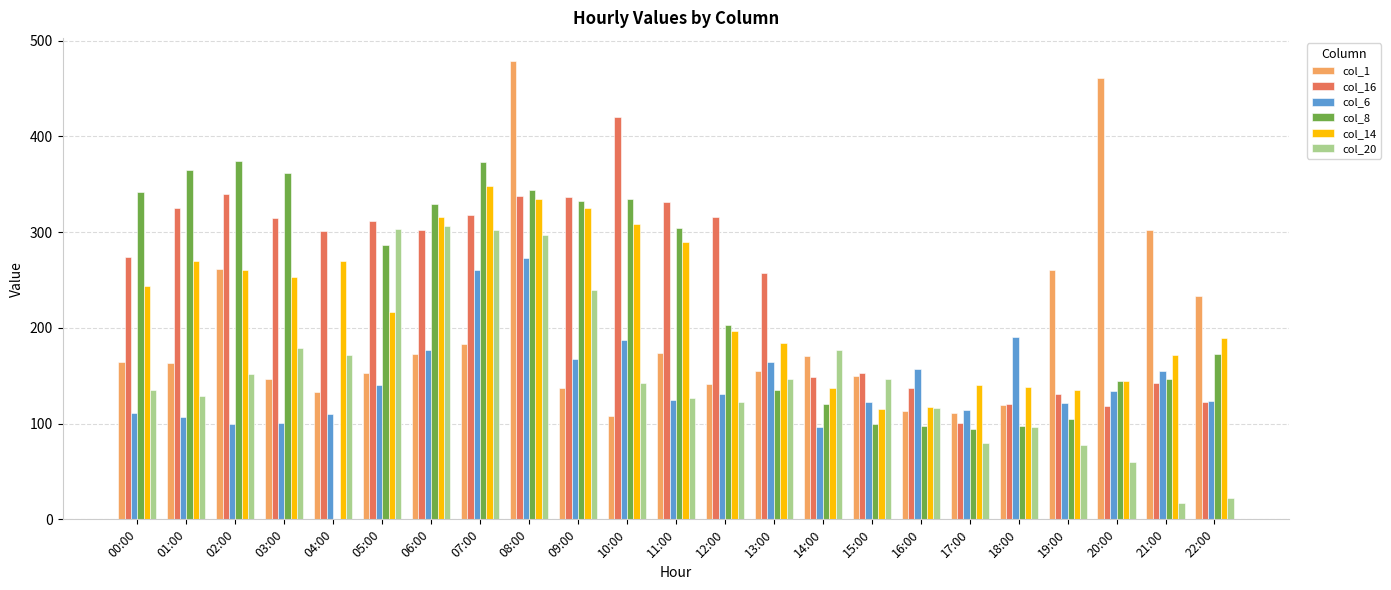

How many distinct data groups are displayed?

6